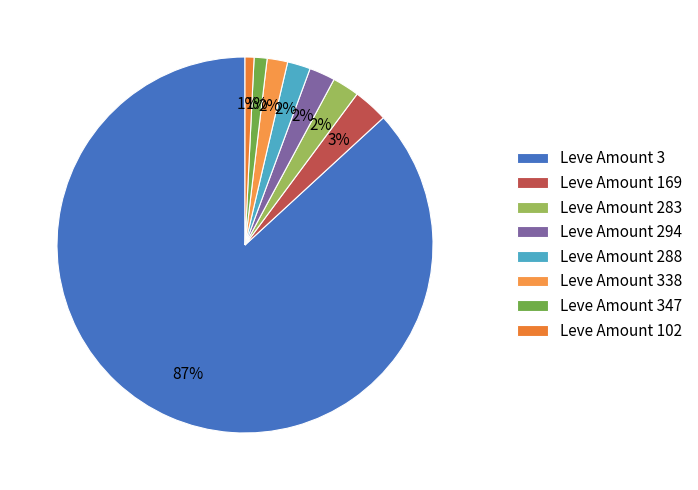

To the nearest percent, what is the average slice percentage?

12%